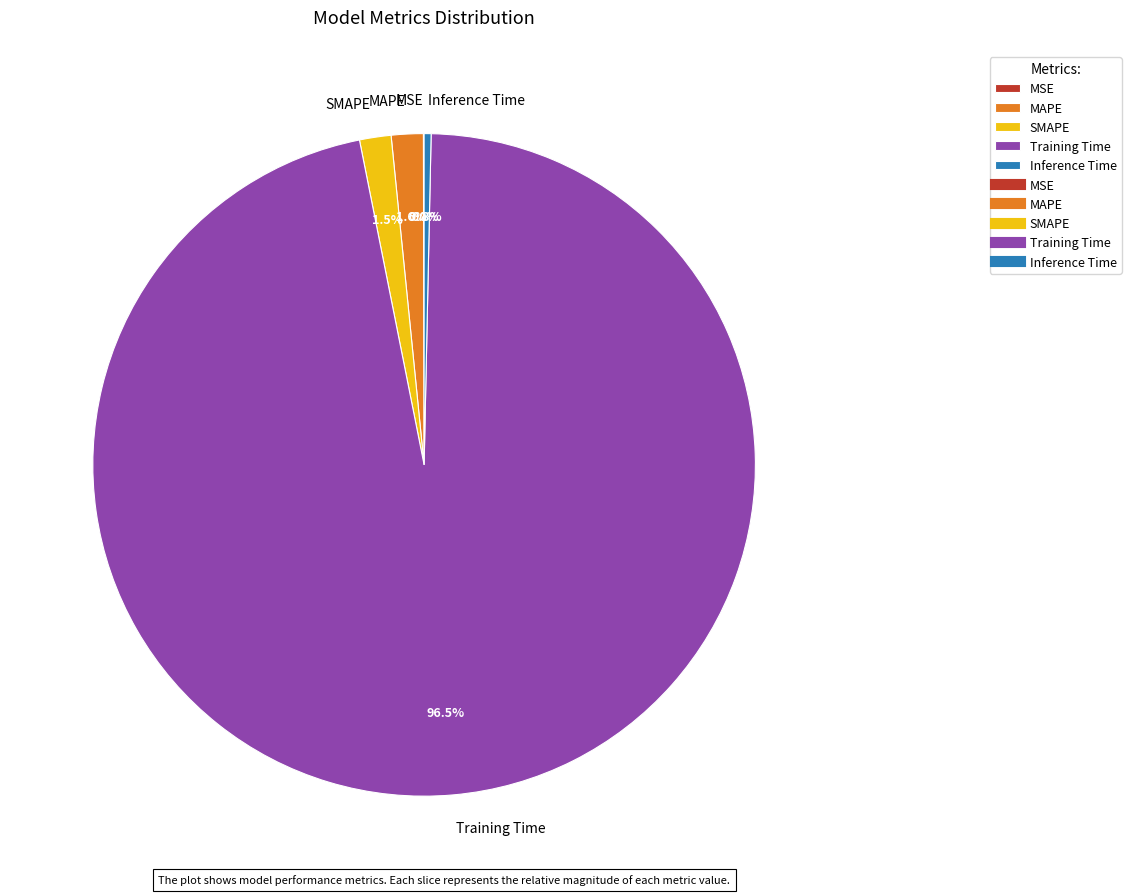

To the nearest percent, what portion does MAPE represent?

2%